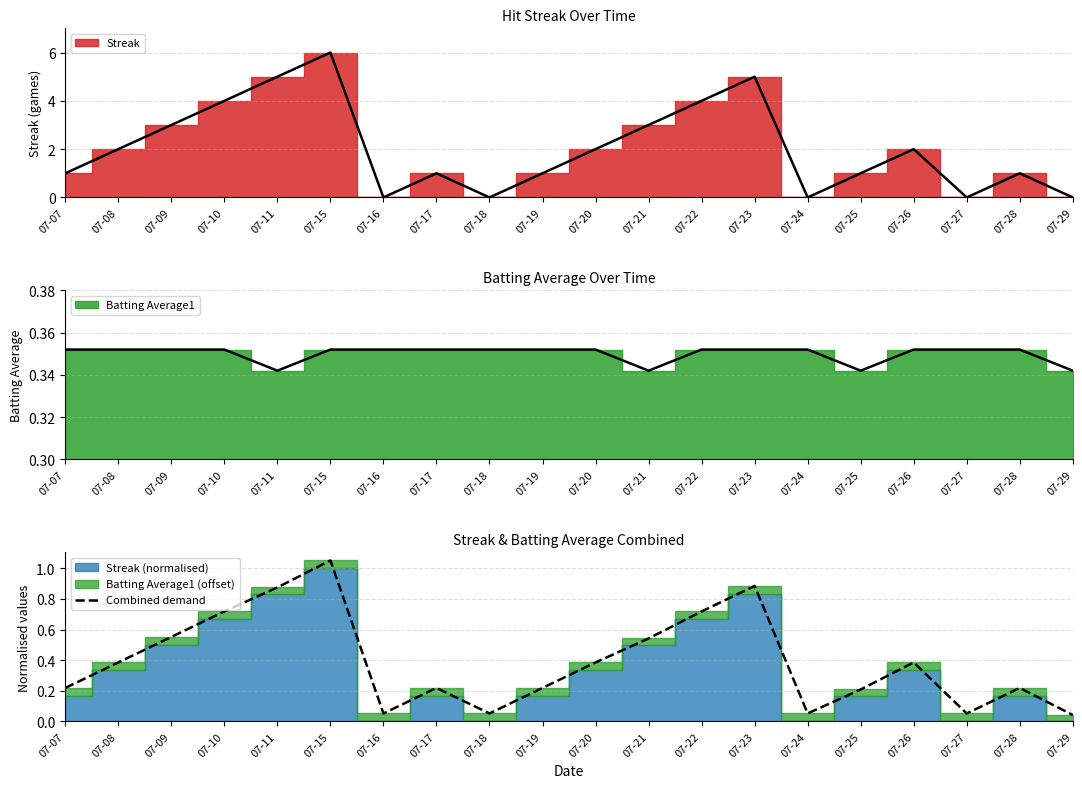

Which category has the lowest value across all series?

07-29